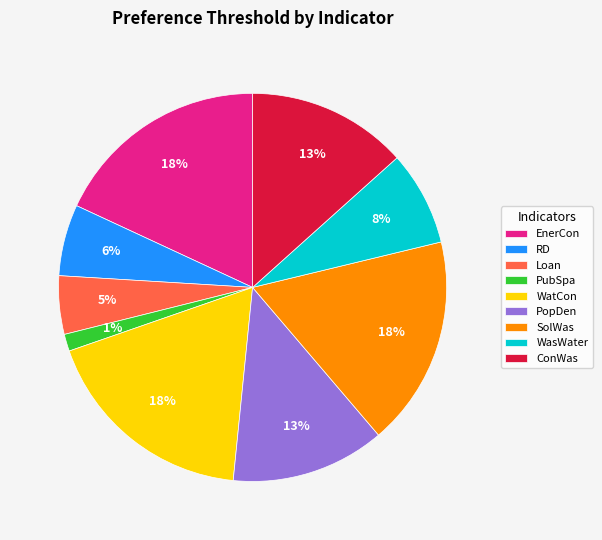

How many slices are in this pie chart?

9